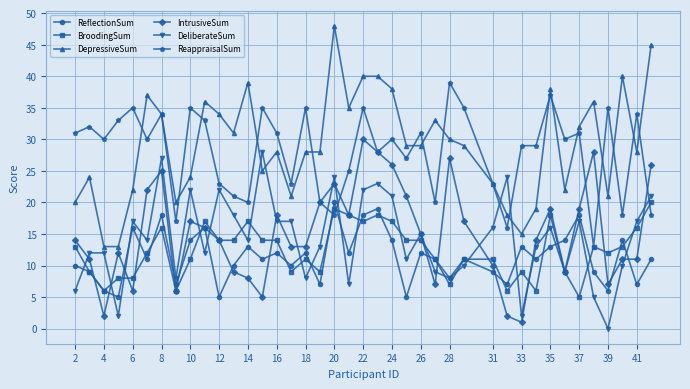

What is the highest value of the BroodingSum series?

20